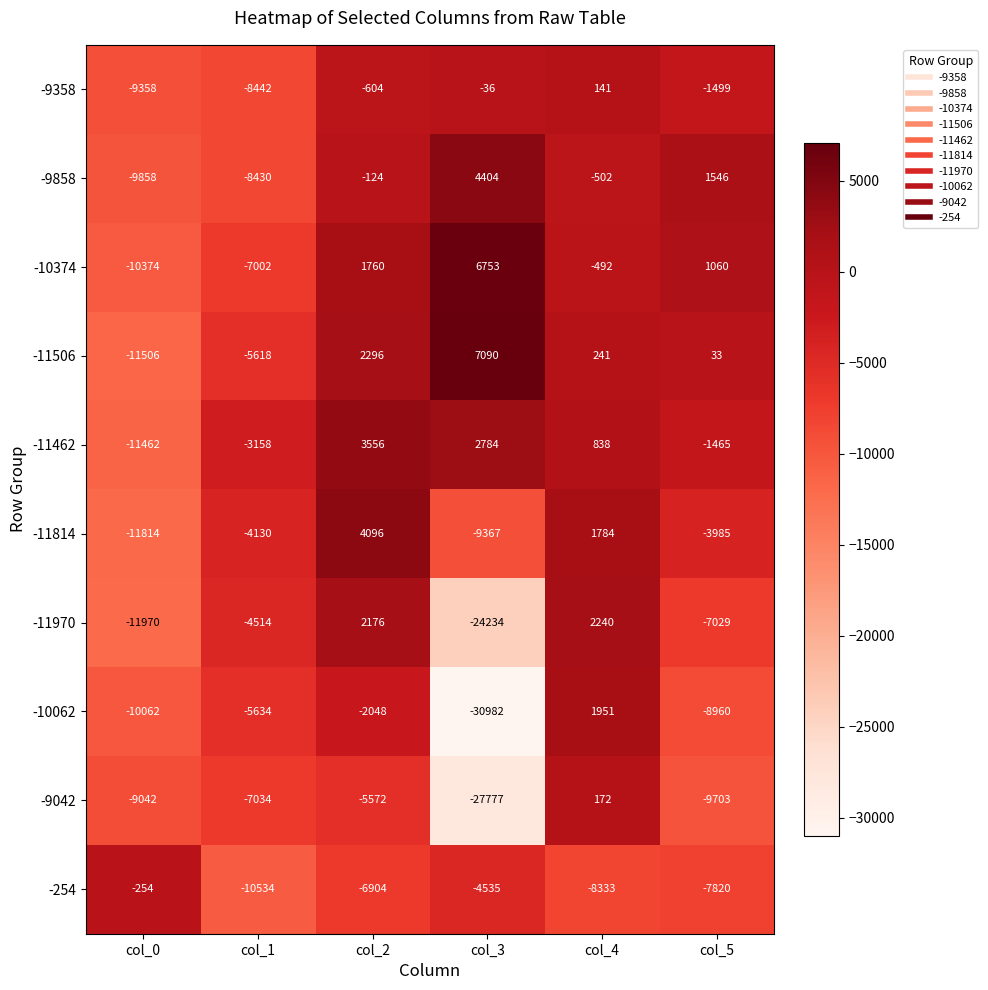

Which label corresponds to the smallest value in the chart?

col_3